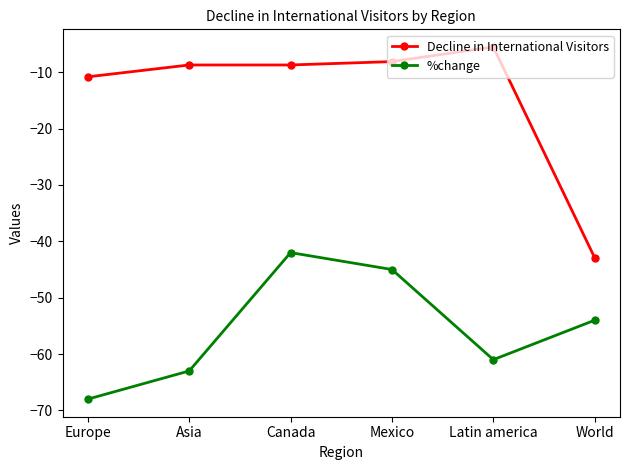

Does the chart have visible grid lines?

No